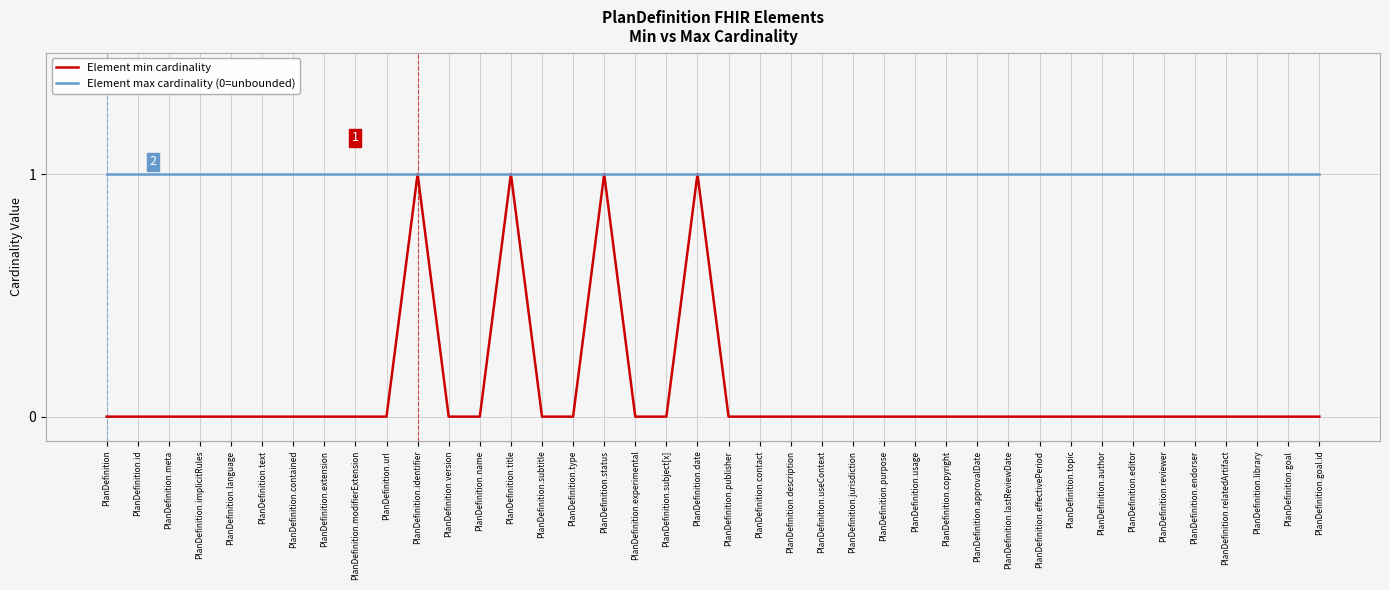

What is the spread (max minus min) of values at PlanDefinition.relatedArtifact?

1